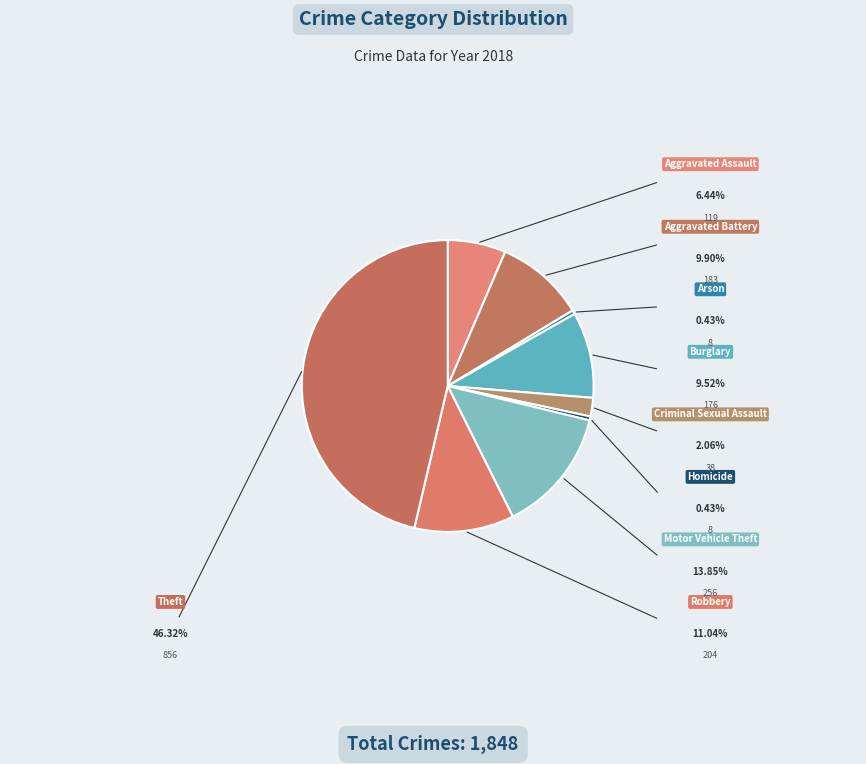

To the nearest percent, what is the combined percentage of Robbery and Criminal Sexual Assault?

13%